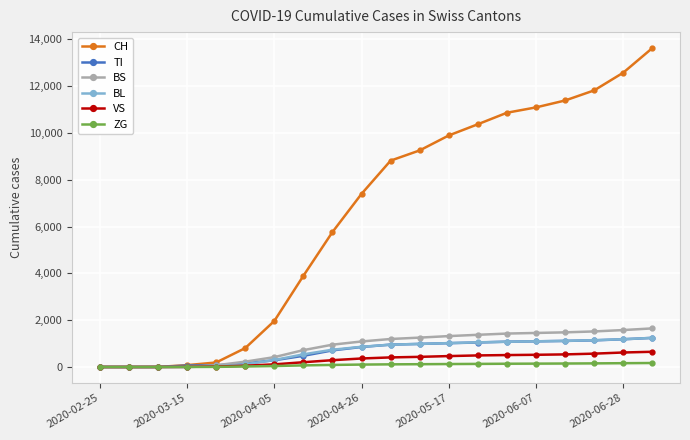

What is the maximum value for BL?

1244